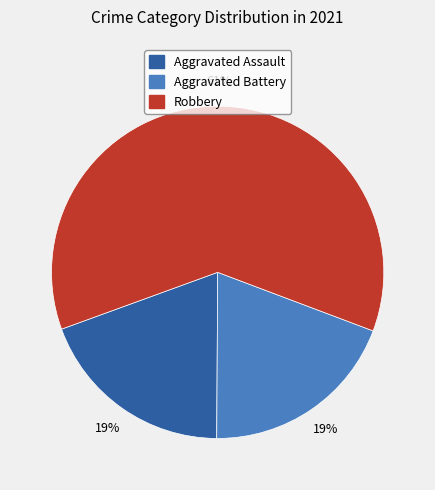

To the nearest percent, what portion does Aggravated Assault represent?

19%